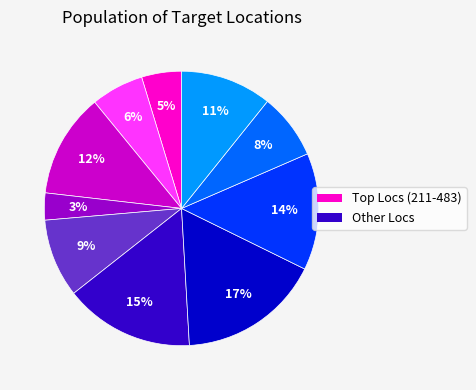

To the nearest percent, what is the average slice percentage?

10%